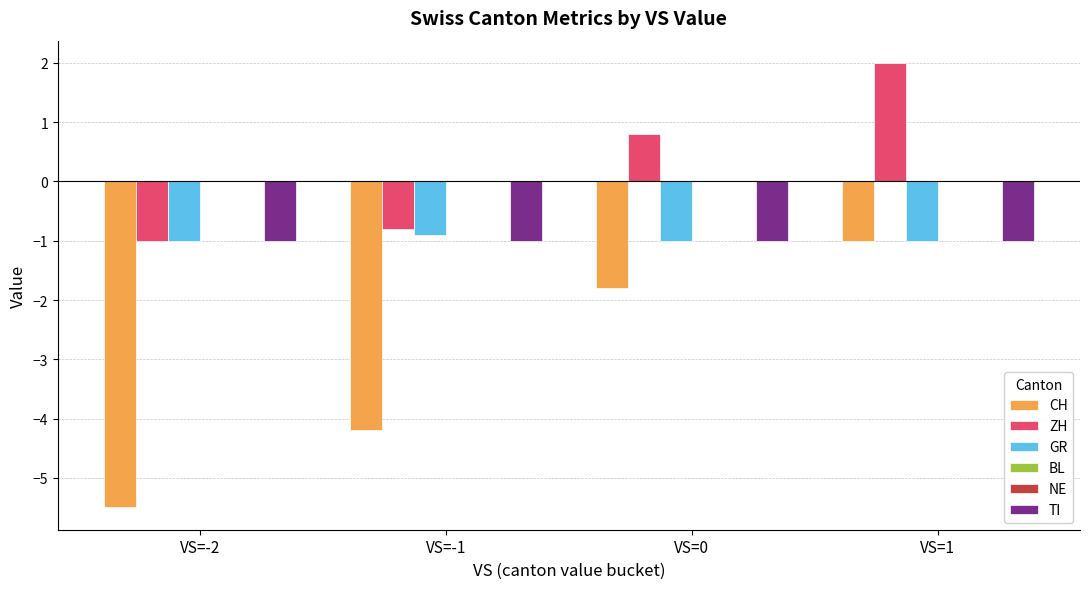

The value of CH at VS=-1 is -1.5. True or false?

False